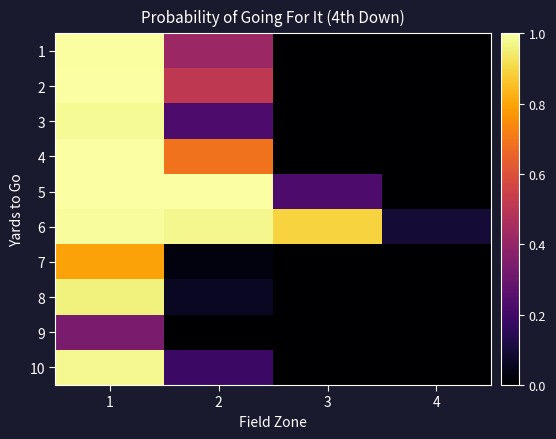

Reading left to right, transcribe all the data shown in this chart.

1: 1=1.0	2=0.4	3=0.0	4=0.0
2: 1=1.0	2=0.5	3=0.0	4=0.0
3: 1=1.0	2=0.2	3=0.0	4=0.0
4: 1=1.0	2=0.7	3=0.0	4=0.0
5: 1=1.0	2=1.0	3=0.2	4=0.0
6: 1=1.0	2=1.0	3=0.9	4=0.1
7: 1=0.8	2=0.0	3=0.0	4=0.0
8: 1=1.0	2=0.1	3=0.0	4=0.0
9: 1=0.3	2=0.0	3=0.0	4=0.0
10: 1=1.0	2=0.2	3=0.0	4=0.0